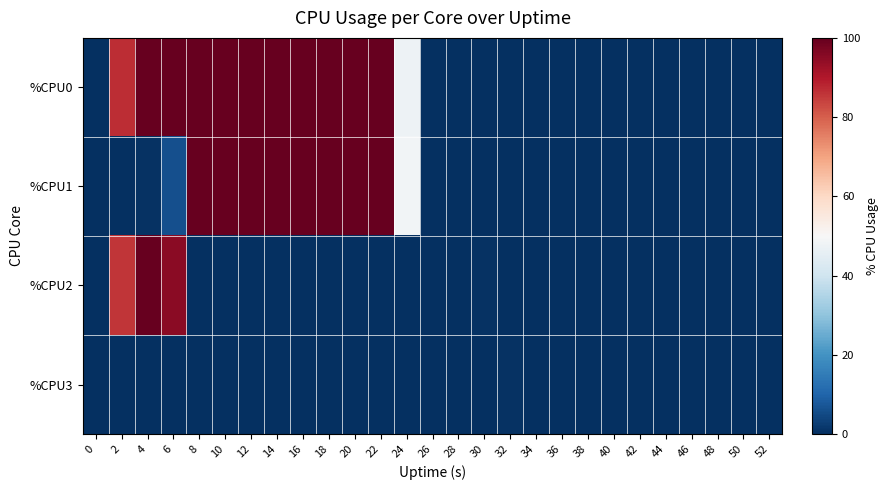

List the series in order of their peak value, lowest first.

%CPU3, %CPU0, %CPU1, %CPU2